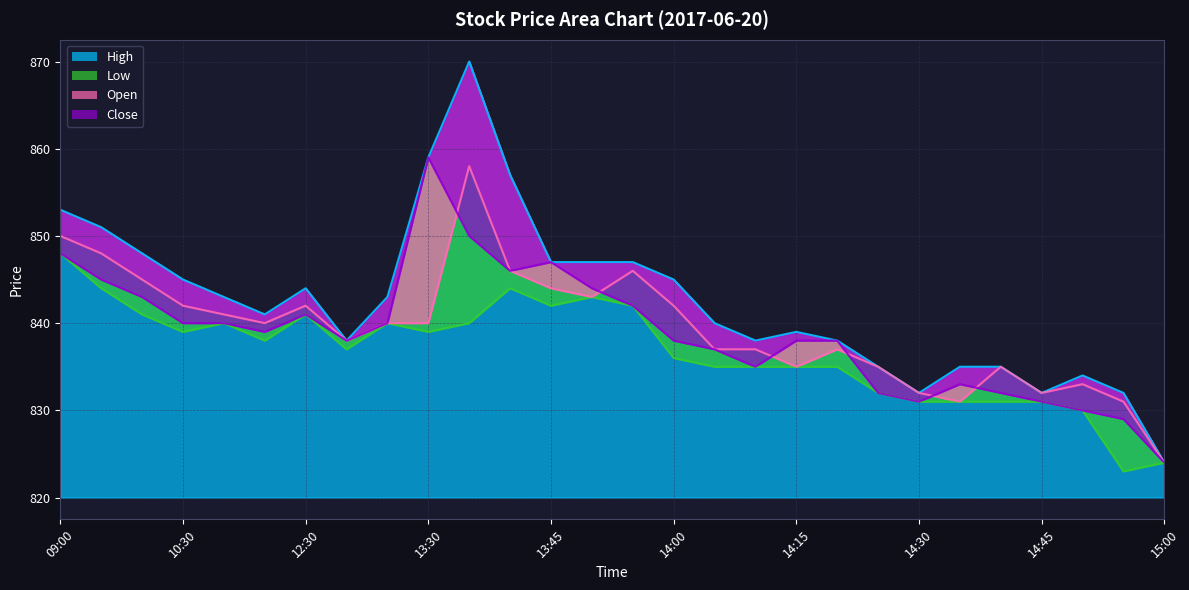

True or false: Close and High intersect in this chart.

False